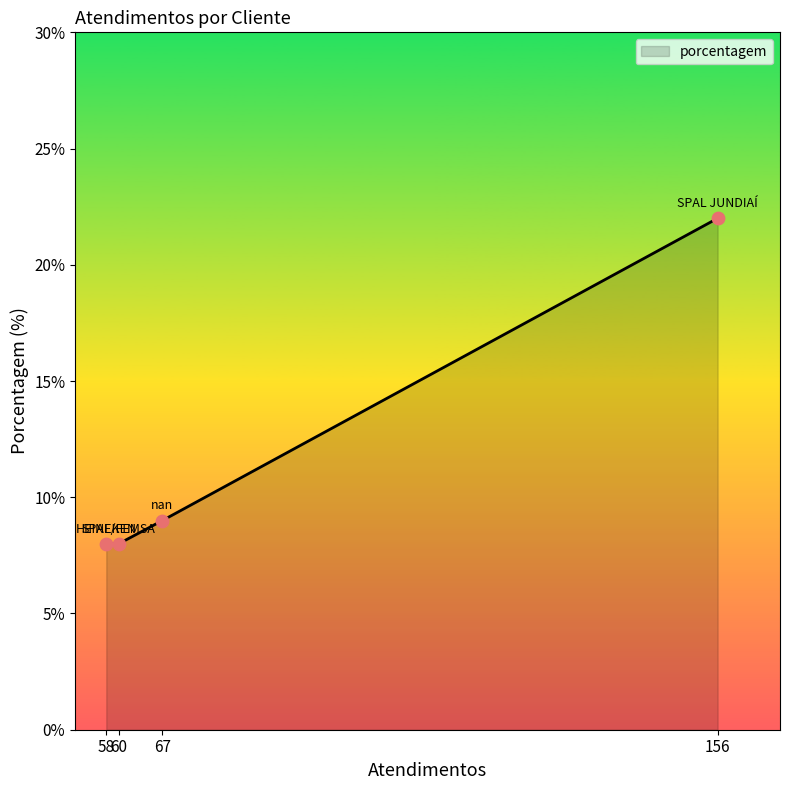

What is the change in value from 58 to 156?

+14